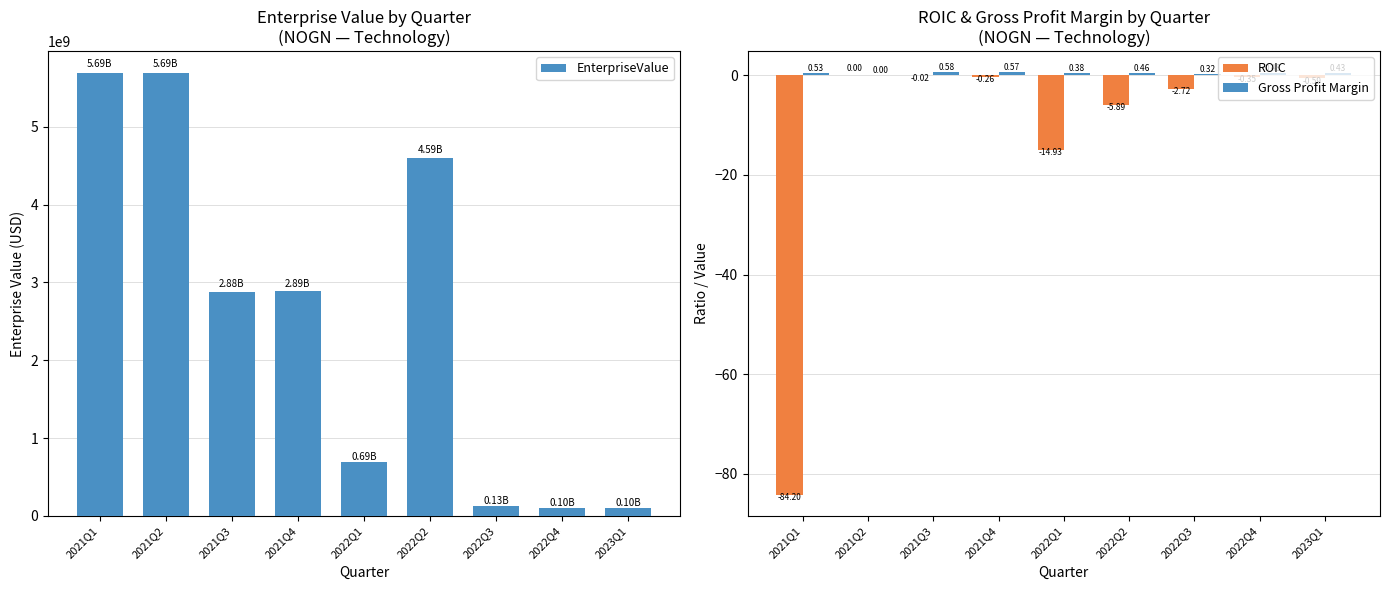

At how many categories does at least one series exceed 3427153075?

3